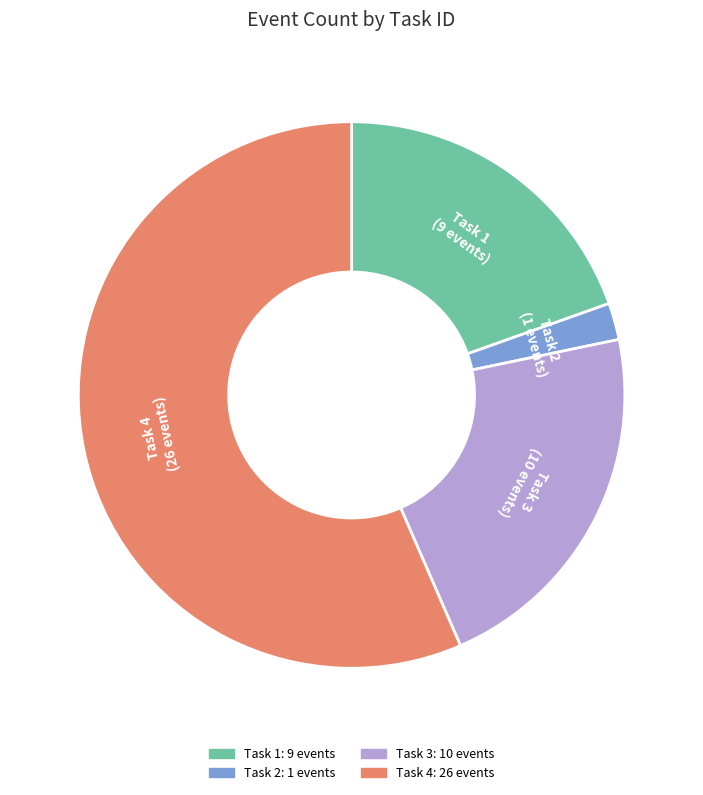

Is there a majority slice in this chart?

Yes